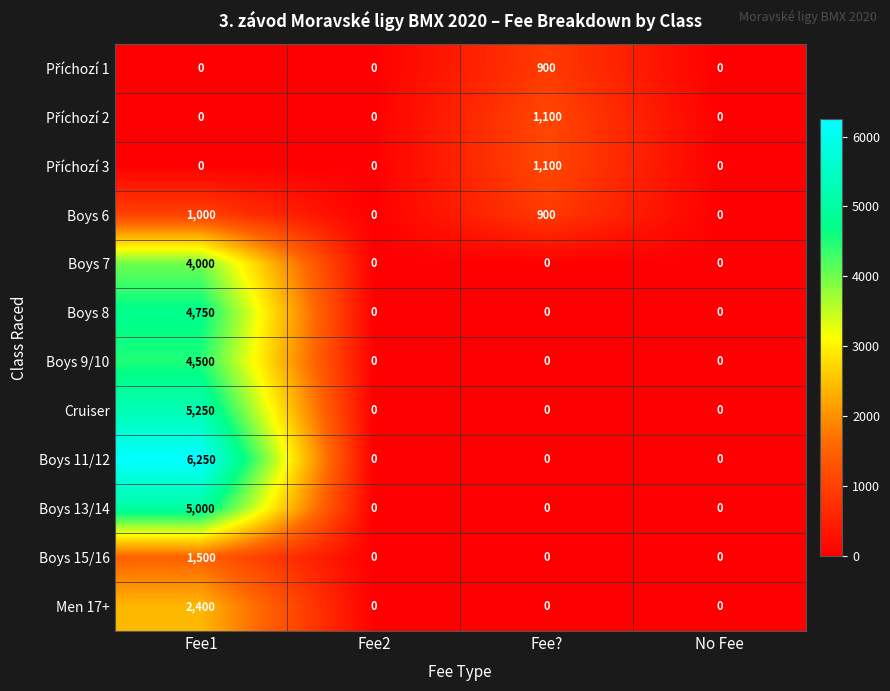

Is it true that Boys 11/12 equals -2090 at Fee??

False